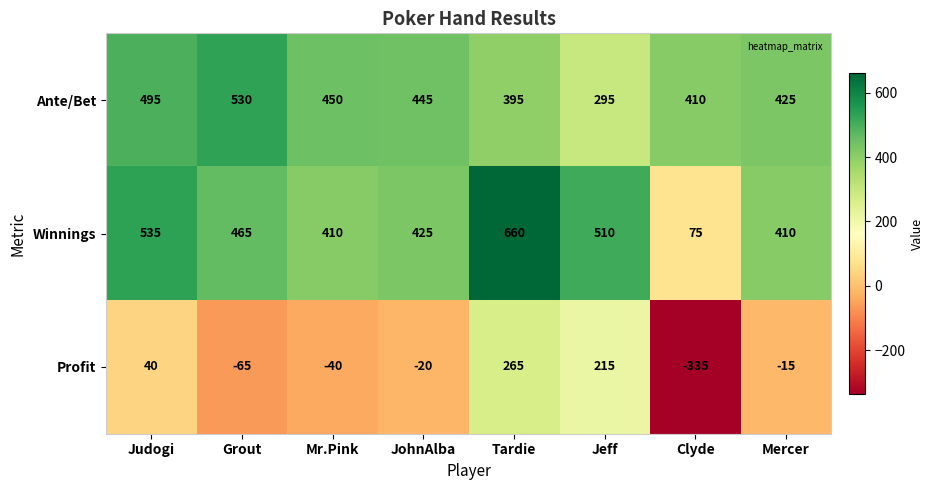

Is it true that Ante/Bet equals 490 at Jeff?

False